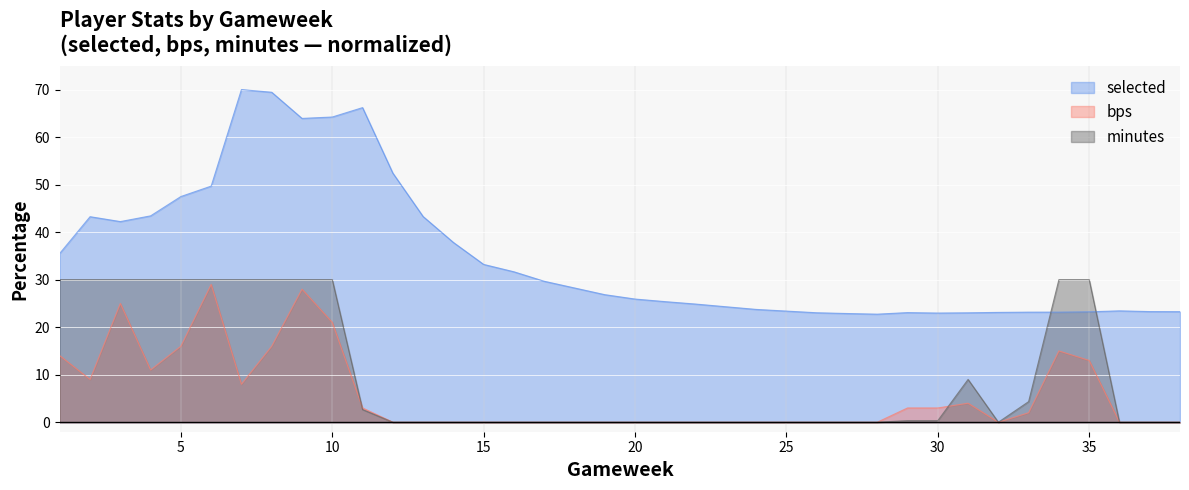

Is the value of bps at 28 greater than the value of minutes at 30?

No